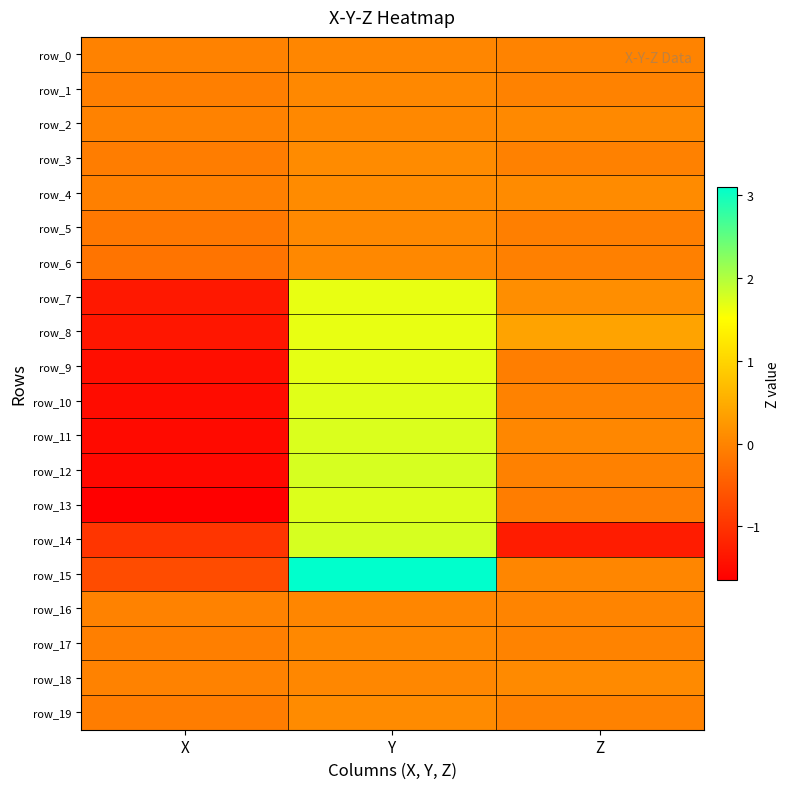

What is the total value across all series at X?

-12.9